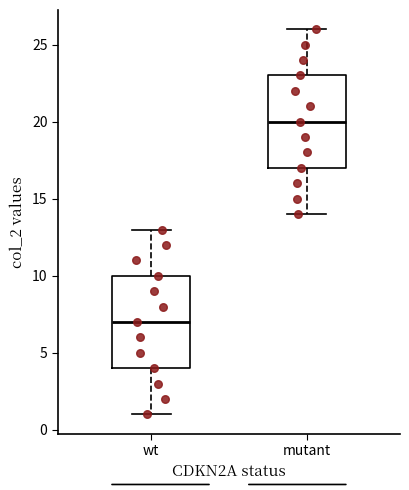

Where is the lower edge of the box for wt on the y-axis? The values are not printed on the chart, so give them approximately, as read against the axis.

4